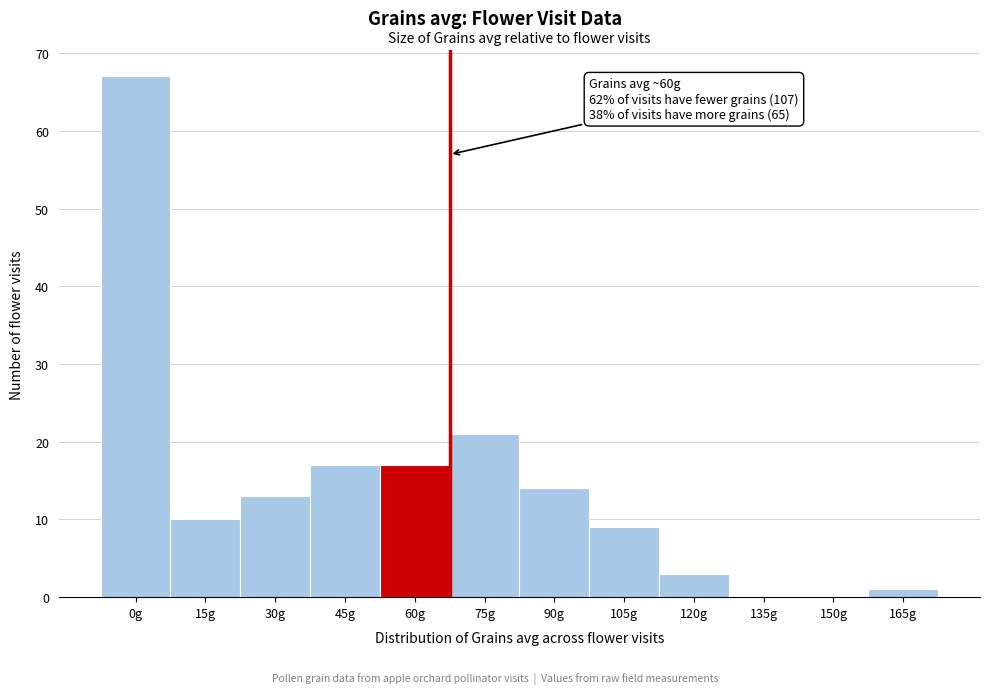

Reading right to left, list all the values displayed in this chart.

165g=1	150g=0	135g=0	120g=3	105g=9	90g=14	75g=21	60g=17	45g=17	30g=13	15g=10	0g=67